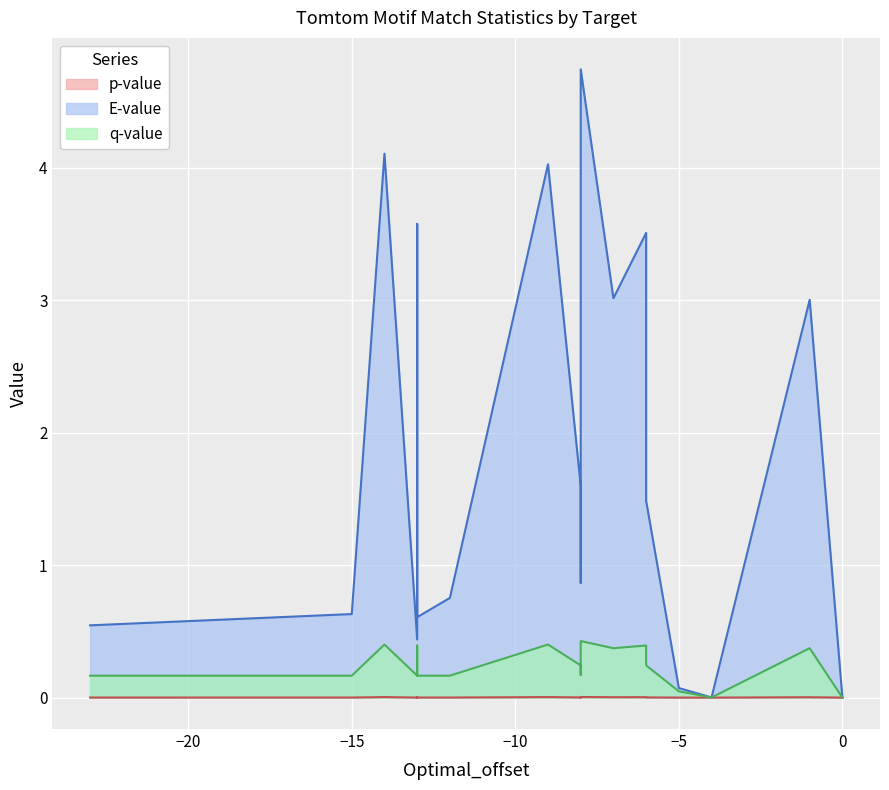

Which series has the largest range (max minus min)?

E-value